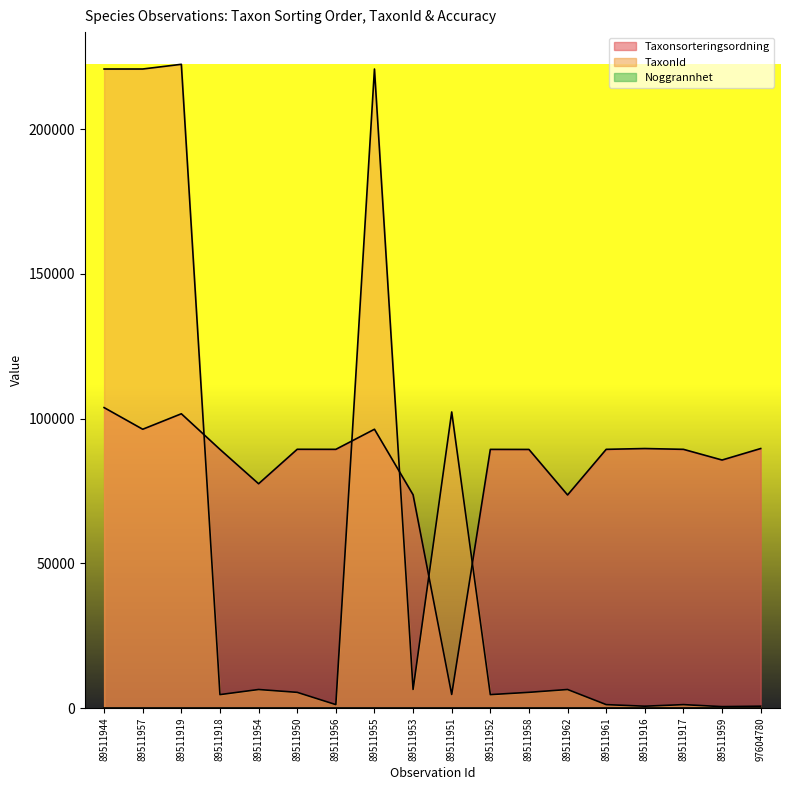

True or false: Taxonsorteringsordning and TaxonId intersect in this chart.

True